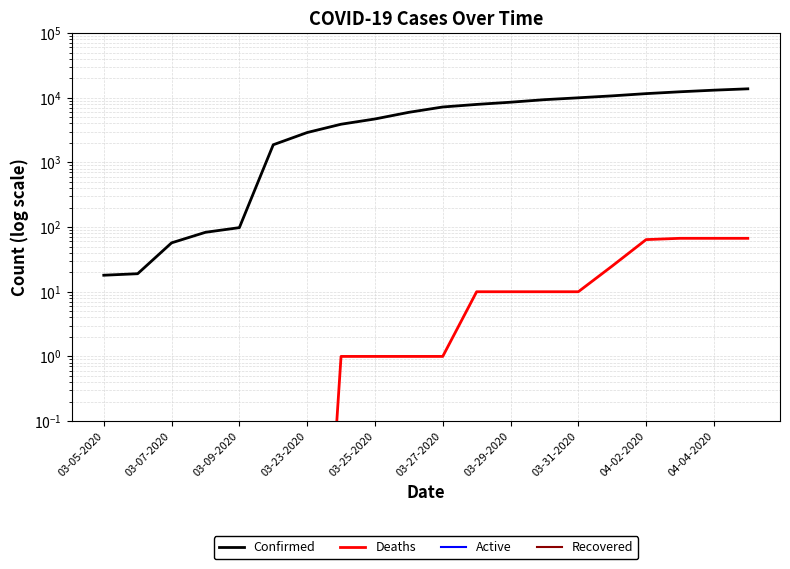

The value of Active at 04-04-2020 is 0.0. True or false?

False